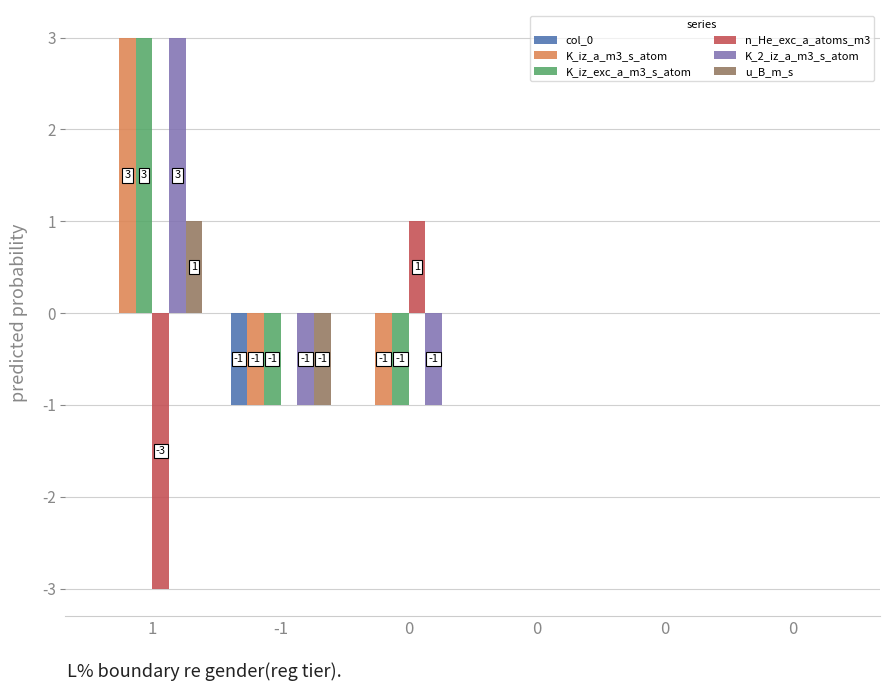

What is the label of the 6th bar from the right?

1